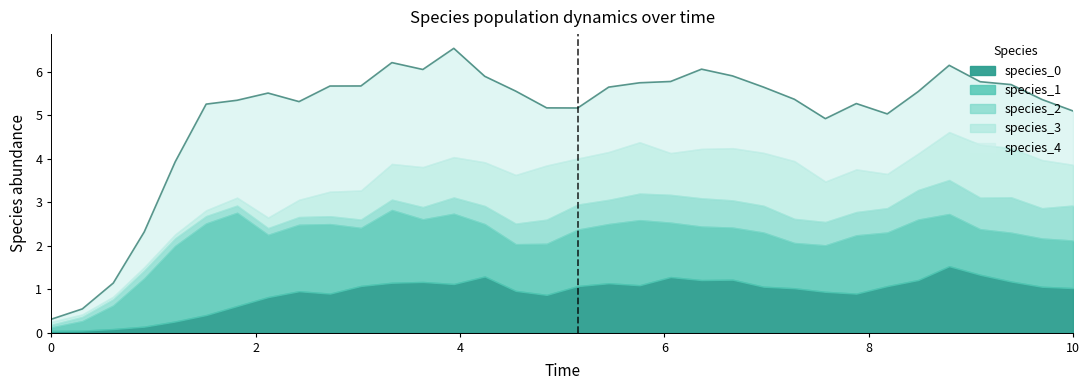

Which series ends up on top after the final intersection of species_0 and species_3?

species_0